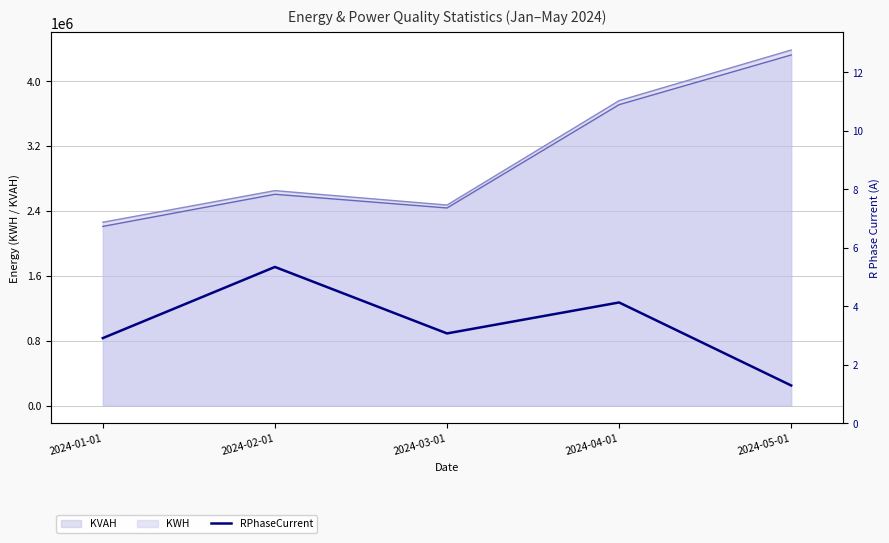

Rank the categories by value from lowest to highest.

2024-05-01, 2024-01-01, 2024-03-01, 2024-04-01, 2024-02-01